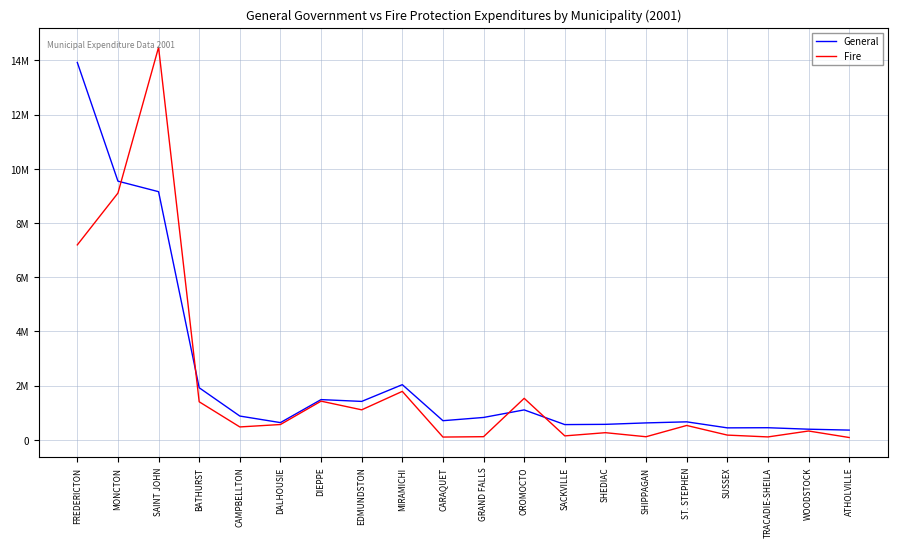

Reading left to right, extract all data points from this chart.

General: FREDERICTON=13921414	MONCTON=9544065	SAINT JOHN=9155741	BATHURST=1924807	CAMPBELLTON=880815	DALHOUSIE=638984	DIEPPE=1487489	EDMUNDSTON=1420759	MIRAMICHI=2038263	CARAQUET=709413	GRAND FALLS=829201	OROMOCTO=1107724	SACKVILLE=565928	SHEDIAC=574938	SHIPPAGAN=628100	ST. STEPHEN=667385	SUSSEX=445300	TRACADIE-SHEILA=450239	WOODSTOCK=395956	ATHOLVILLE=362643
Fire: FREDERICTON=7193525	MONCTON=9104054	SAINT JOHN=14479769	BATHURST=1407182	CAMPBELLTON=479353	DALHOUSIE=568530	DIEPPE=1430056	EDMUNDSTON=1110353	MIRAMICHI=1791203	CARAQUET=106274	GRAND FALLS=119510	OROMOCTO=1534606	SACKVILLE=149414	SHEDIAC=267318	SHIPPAGAN=117700	ST. STEPHEN=533443	SUSSEX=178600	TRACADIE-SHEILA=111000	WOODSTOCK=329636	ATHOLVILLE=89090